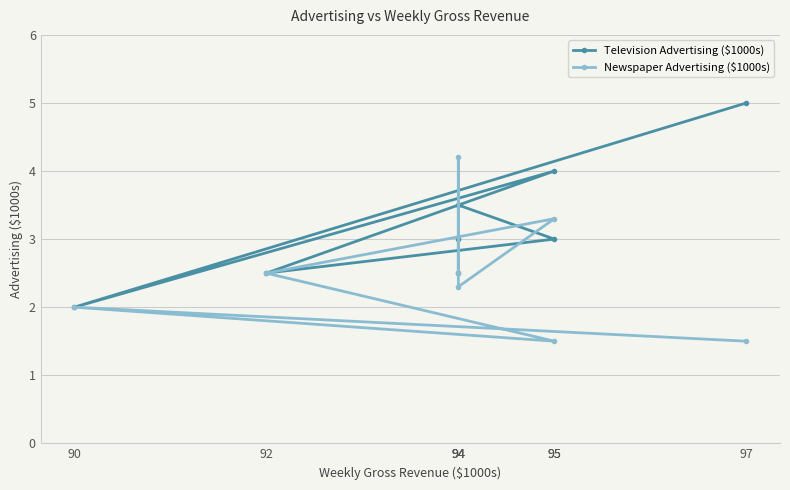

Reading right to left, extract all data points from this chart.

Television Advertising ($1000s): 3.0	2.5	3.5	3.0	2.5	4.0	2.0	5.0
Newspaper Advertising ($1000s): 2.5	4.2	2.3	3.3	2.5	1.5	2.0	1.5